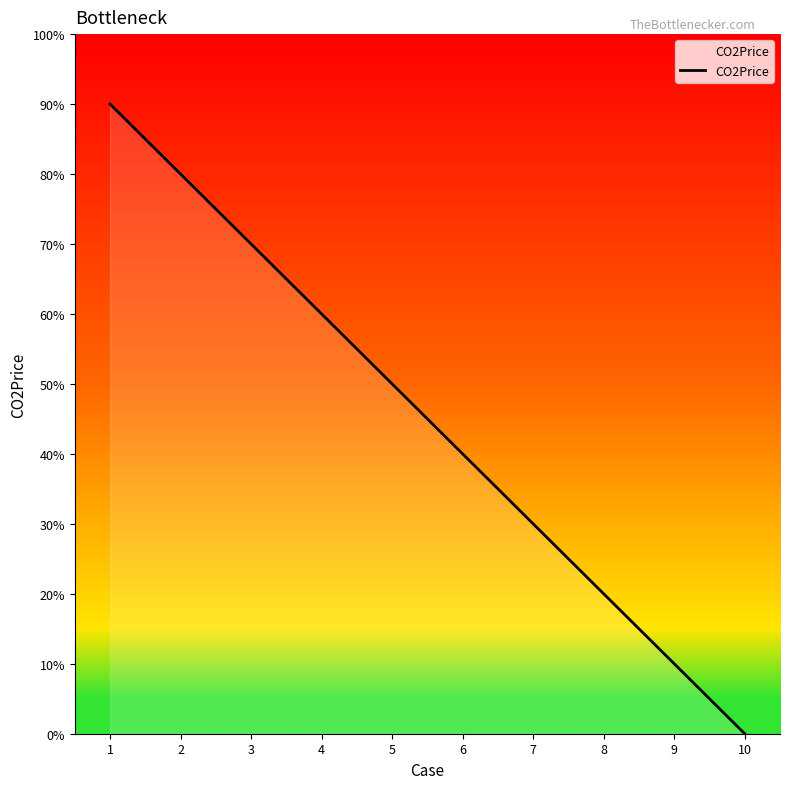

Rank the categories by value from lowest to highest.

10, 9, 8, 7, 6, 5, 4, 3, 2, 1